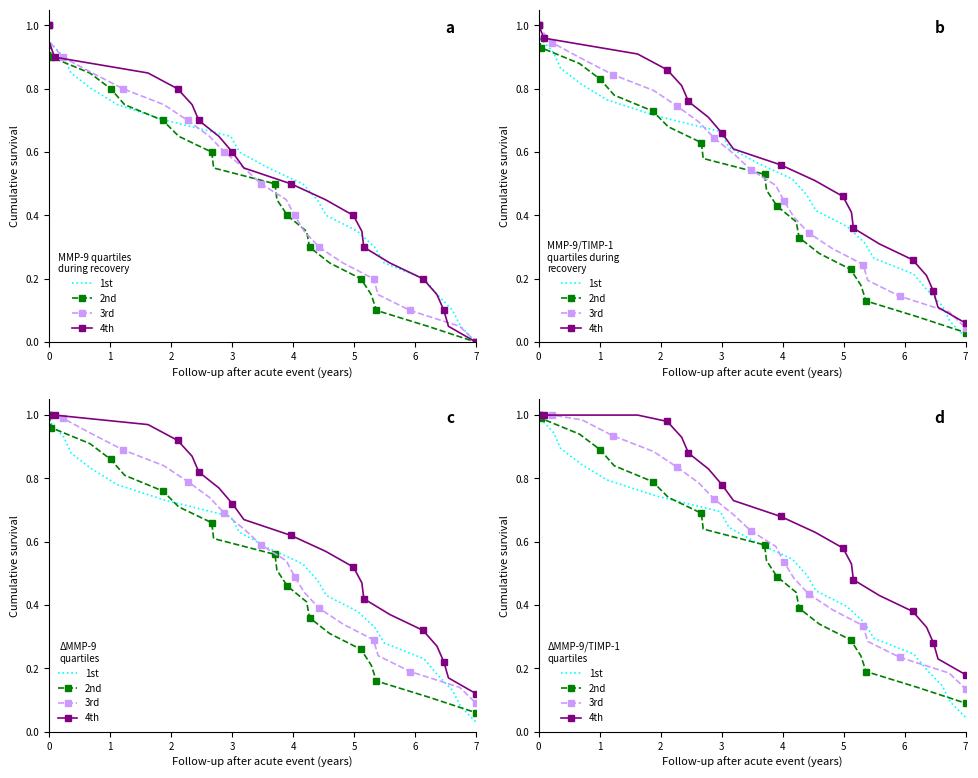

Reading right to left, extract all data points from this chart.

1st: 0.0	0.0	0.1	0.1	0.2	0.2	0.3	0.3	0.4	0.4	0.5	0.5	0.6	0.6	0.7	0.7	0.8	0.8	0.9	0.9	1.0	1.0
2nd: 0.1	0.1	0.1	0.2	0.2	0.3	0.3	0.4	0.4	0.5	0.5	0.6	0.6	0.7	0.7	0.8	0.8	0.9	0.9	1.0	1.0	1.0
3rd: 0.1	0.1	0.2	0.2	0.3	0.3	0.4	0.4	0.5	0.5	0.6	0.6	0.7	0.7	0.8	0.8	0.9	0.9	1.0	1.0	1.0	1.0
4th: 0.2	0.2	0.2	0.3	0.3	0.4	0.4	0.5	0.5	0.6	0.6	0.7	0.7	0.8	0.8	0.9	0.9	1.0	1.0	1.0	1.0	1.0